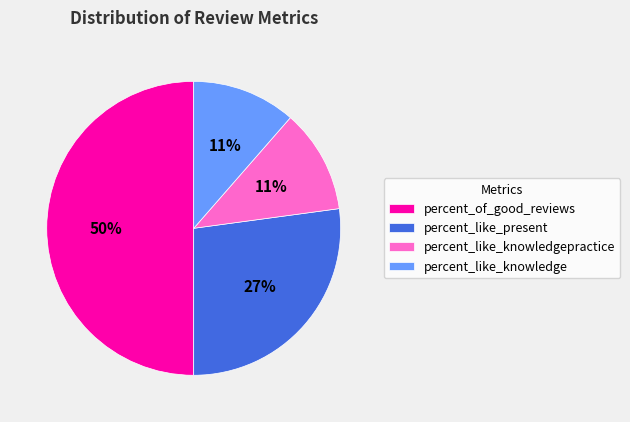

Count the number of slices in the pie.

4